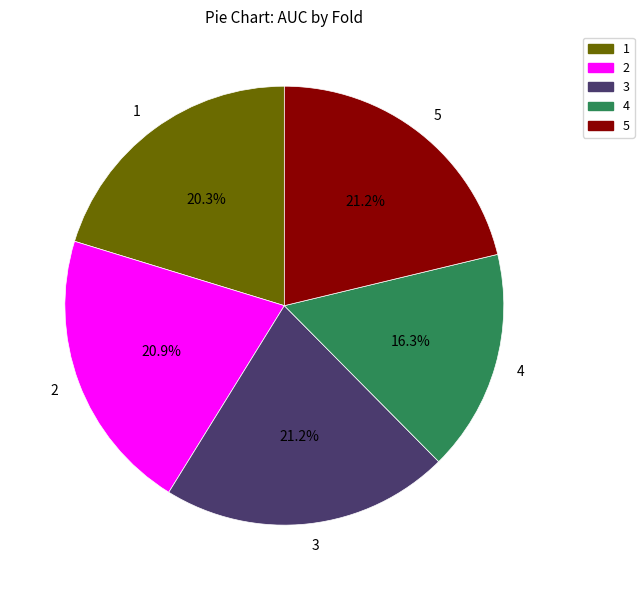

Do 4 and 3 together represent more than half of the pie?

No